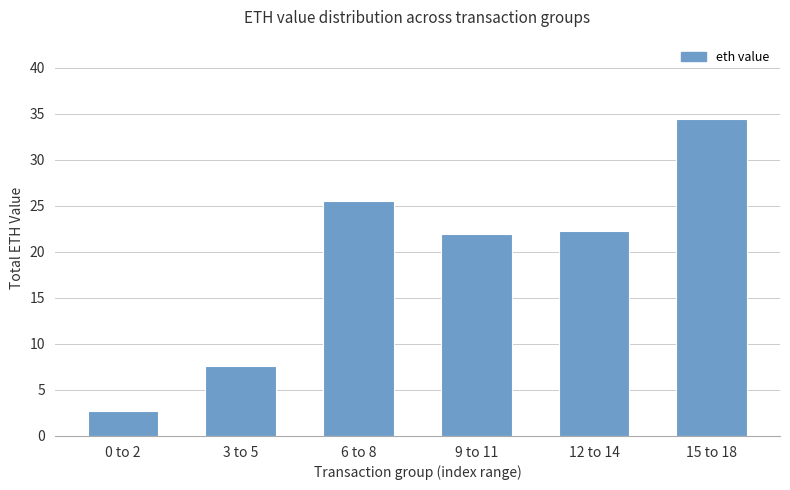

How many bars are there in total?

6